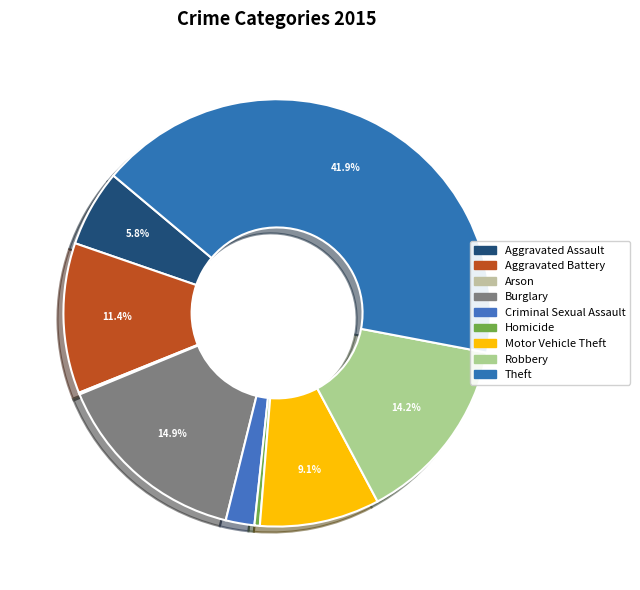

Combined, what portion of the pie is Motor Vehicle Theft and Theft?

50.9%